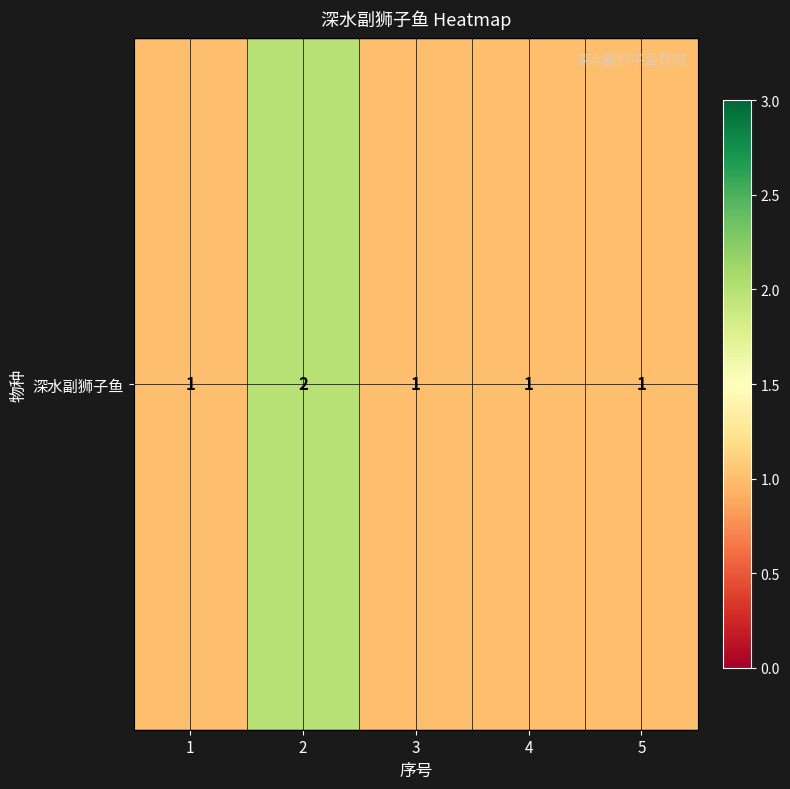

Reading left to right, extract all data points from this chart.

1	2	1	1	1